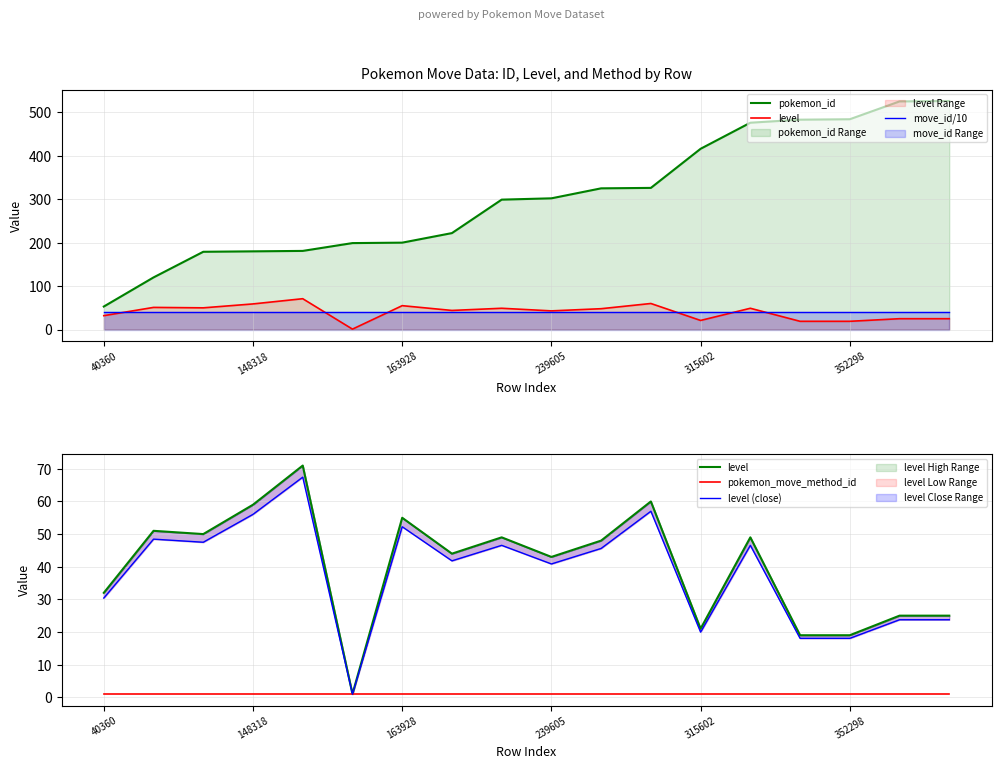

At which category does the chart reach its peak across all series?

17